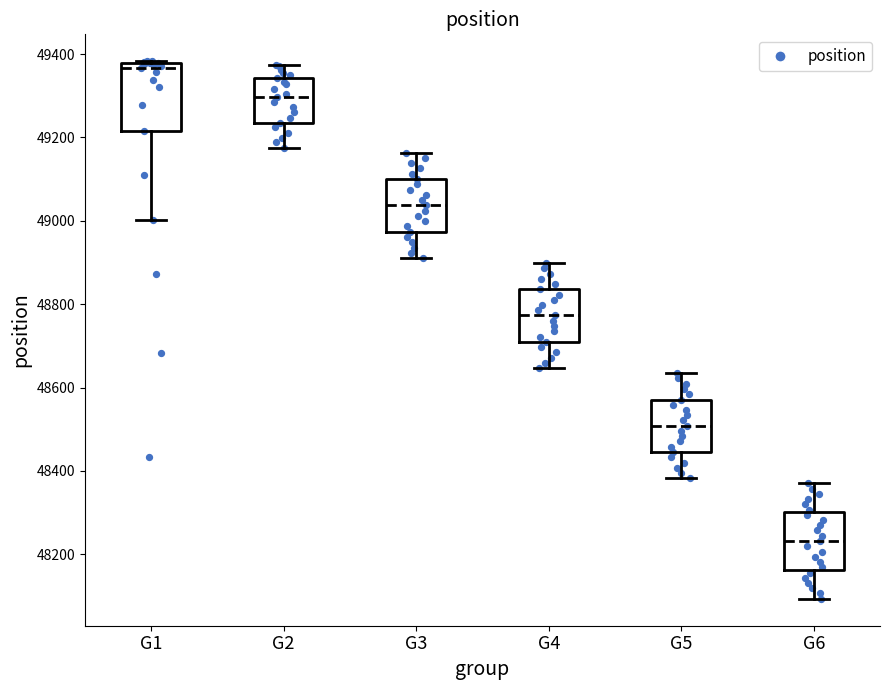

Which box's median line is the highest?

G1